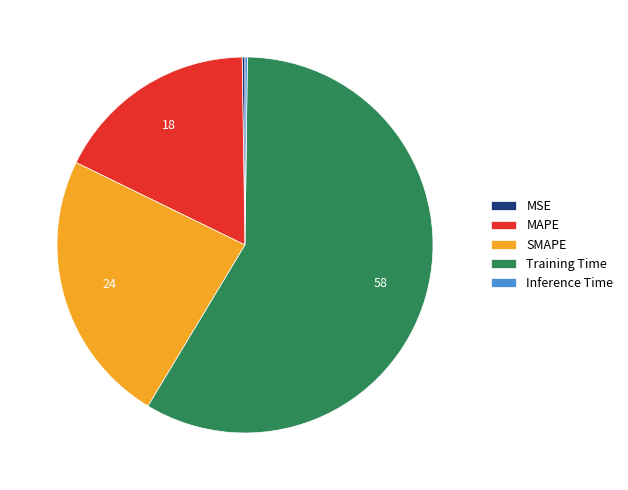

Approximately how many times larger is the value at MAPE compared to Training Time?

0.3